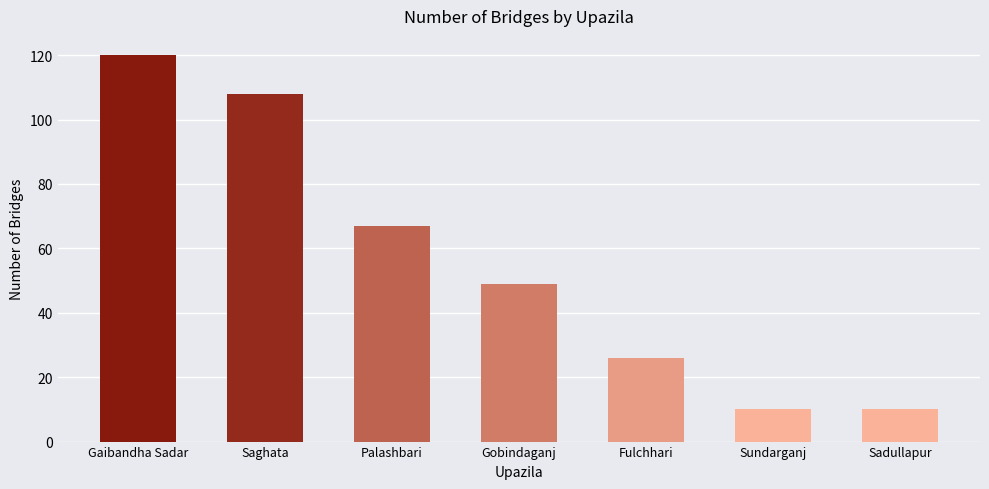

How many bars are there in total?

7